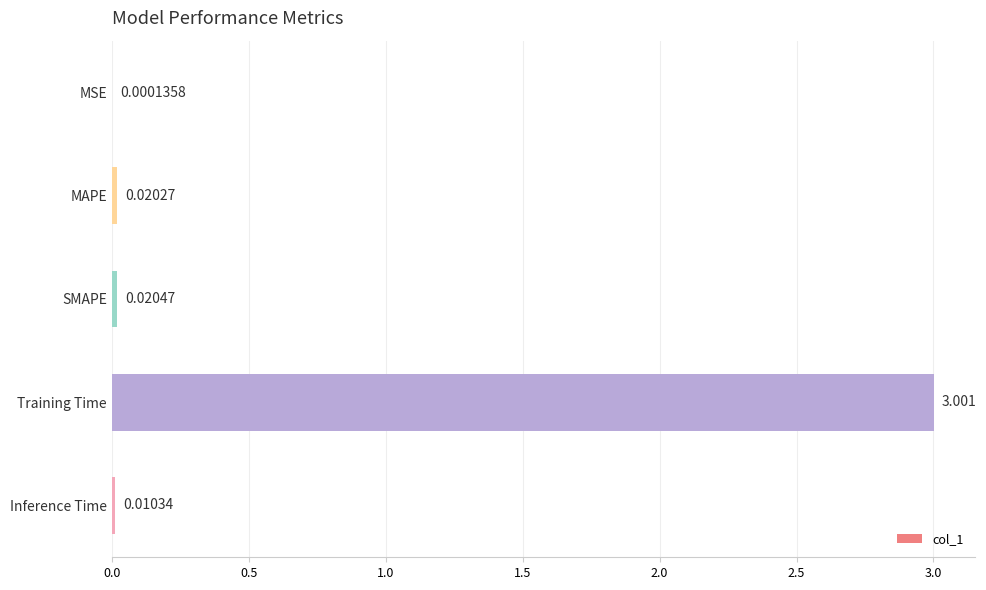

Between MSE and MAPE, which is larger?

MAPE